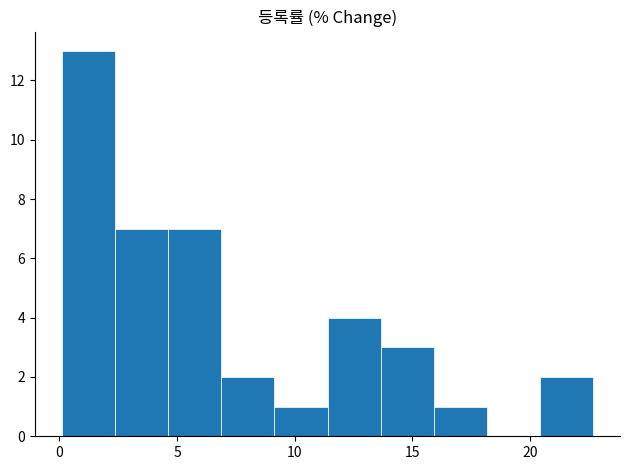

Reading left to right, list every bar in this chart as the range it spans on the x-axis followed by its height. Neither the bar edges nor the heights are printed on the chart, so give them approximately, as read against the axes.

0.0 to 2.5: 13
2.5 to 4.5: 7
4.5 to 7.0: 7
7.0 to 9.0: 2
9.0 to 11.5: 1
11.5 to 13.5: 4
13.5 to 16.0: 3
16.0 to 18.0: 1
18.0 to 20.5: 0
20.5 to 22.5: 2